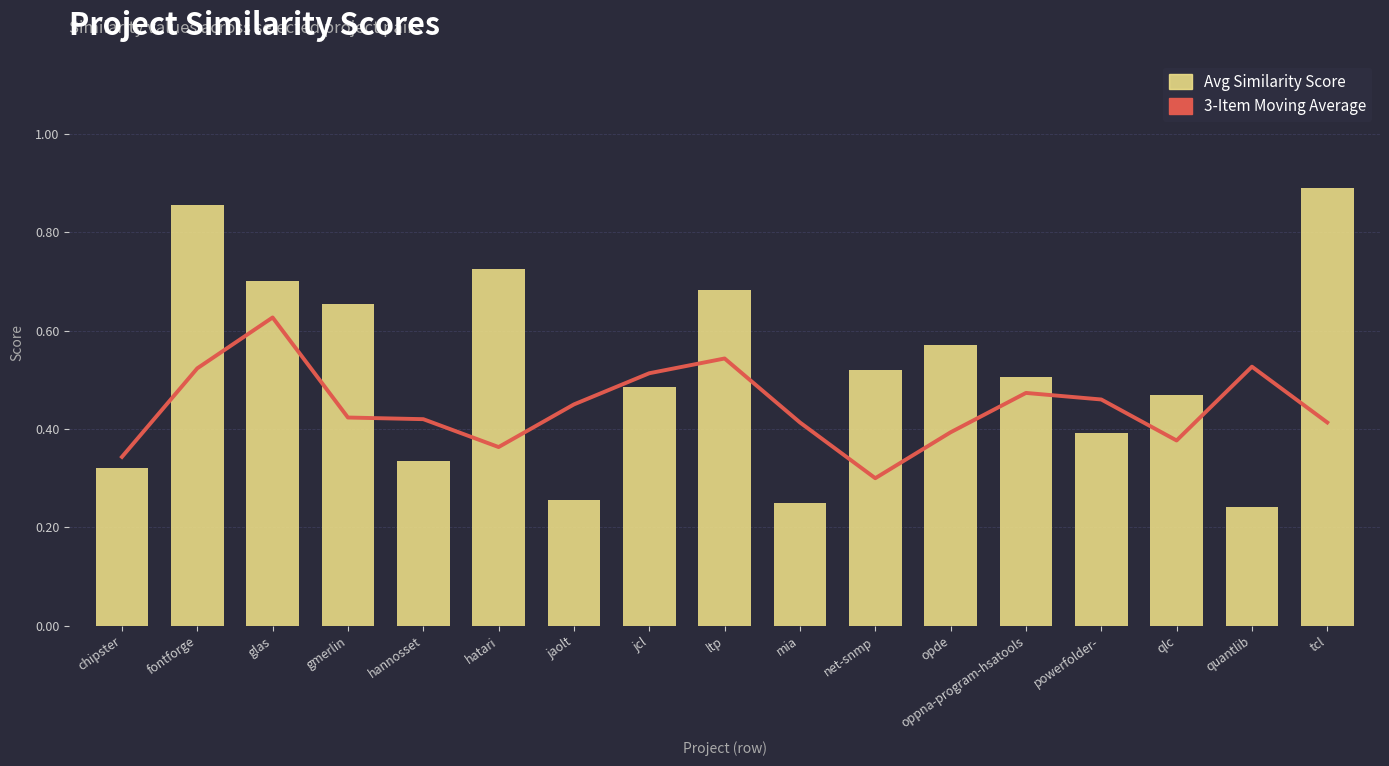

Rank the series by their maximum value, from lowest to highest.

3-Item Moving Average, Avg Similarity Score